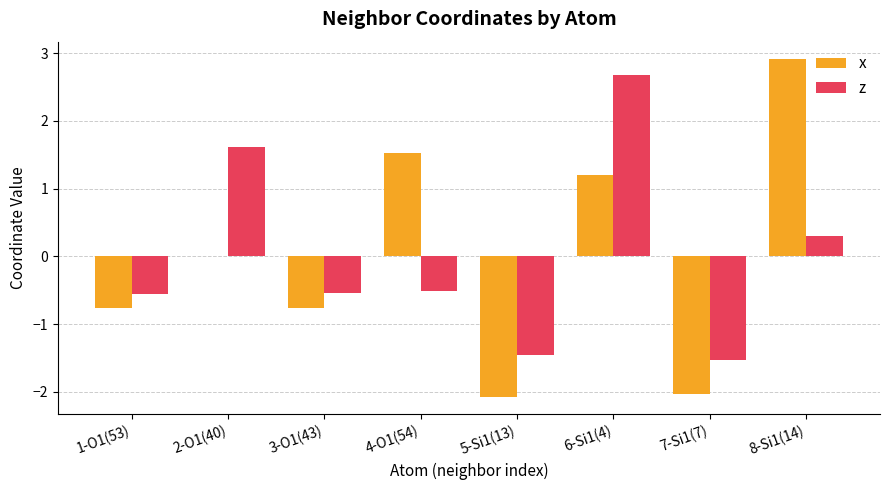

At which category does the chart reach its peak across all series?

8-Si1(14)